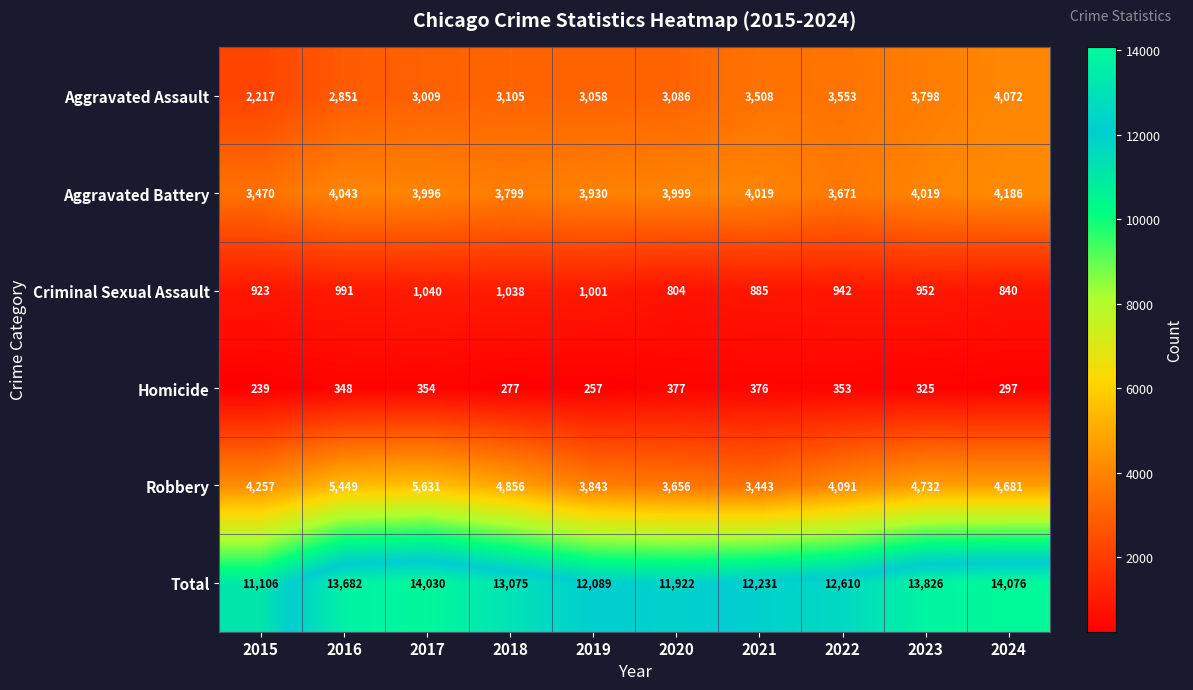

What is the average value of the Robbery series?

4464